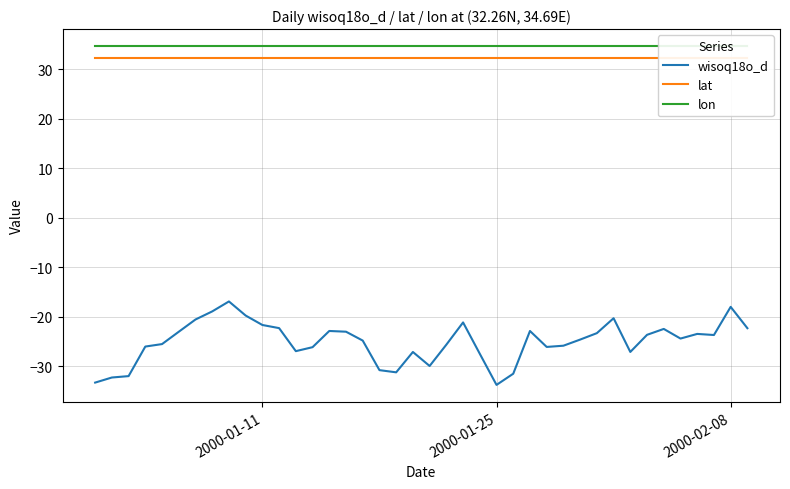

True or false: lat and lon cross at least once.

False